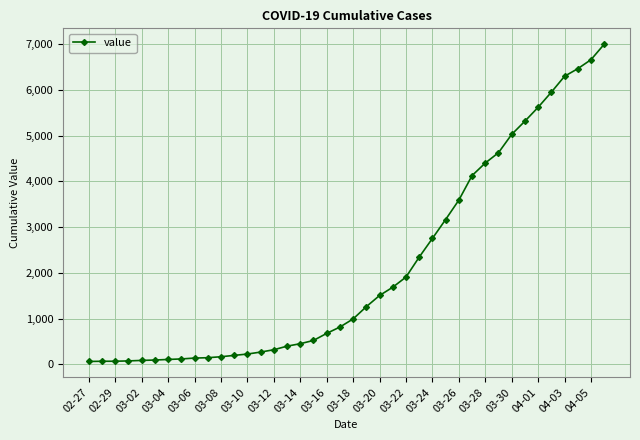

How many categories are shown in the chart?

40